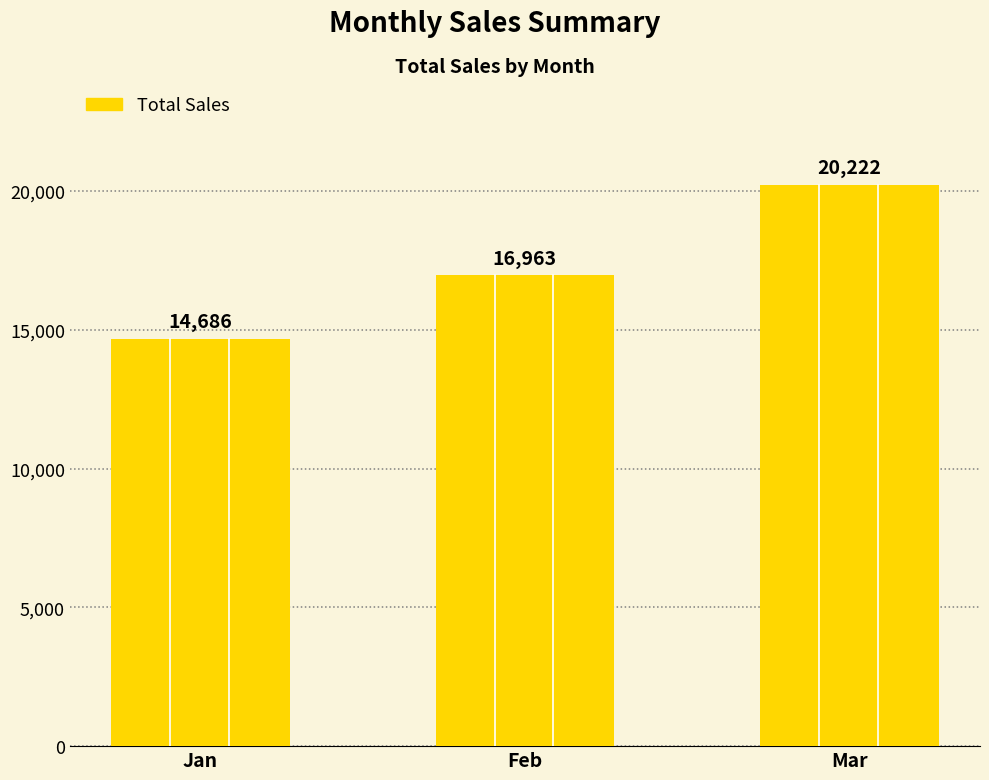

Rank the categories by value from highest to lowest.

Mar, Feb, Jan